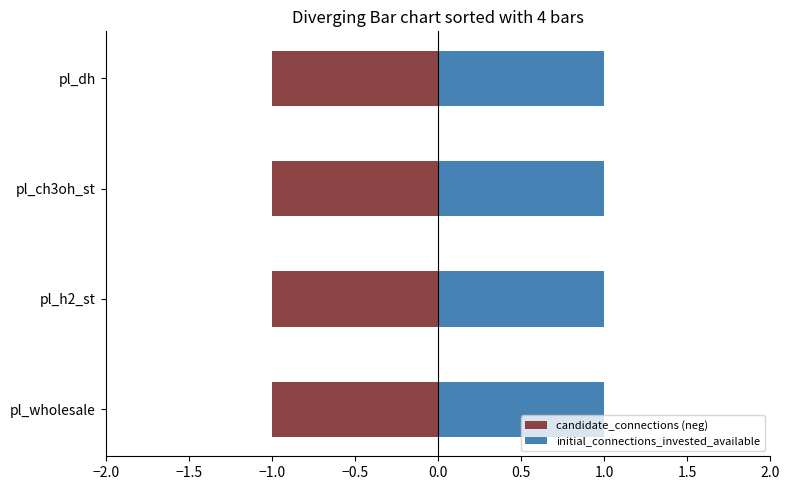

At how many categories does at least one series exceed 0?

4